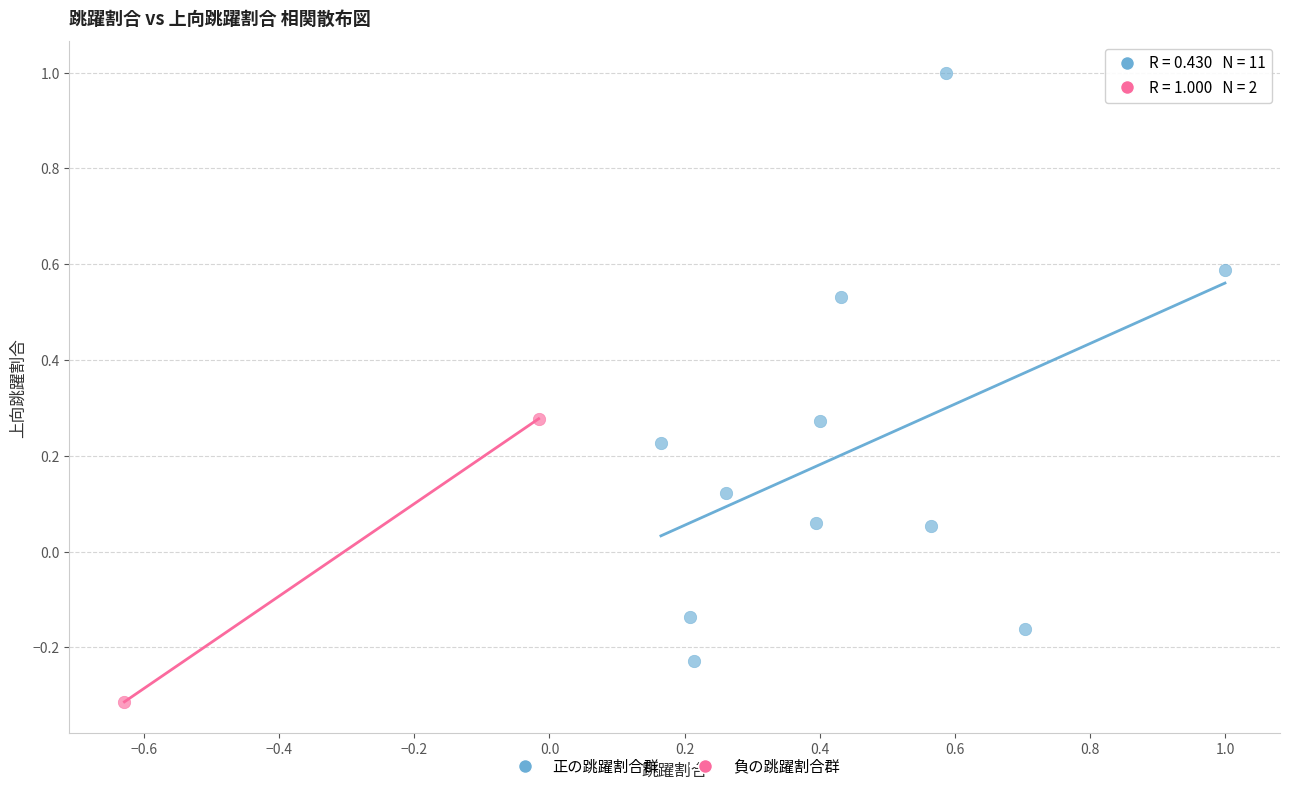

Which series reaches the minimum Y coordinate?

負の跳躍割合群